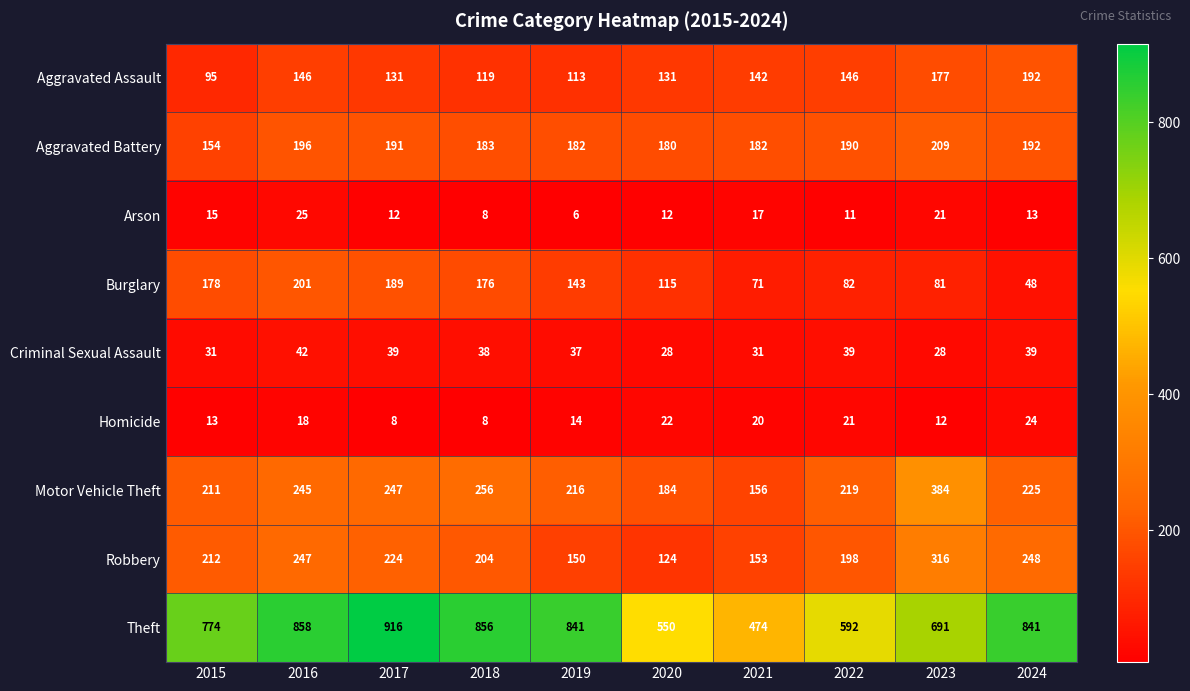

What is the greatest value displayed?

916